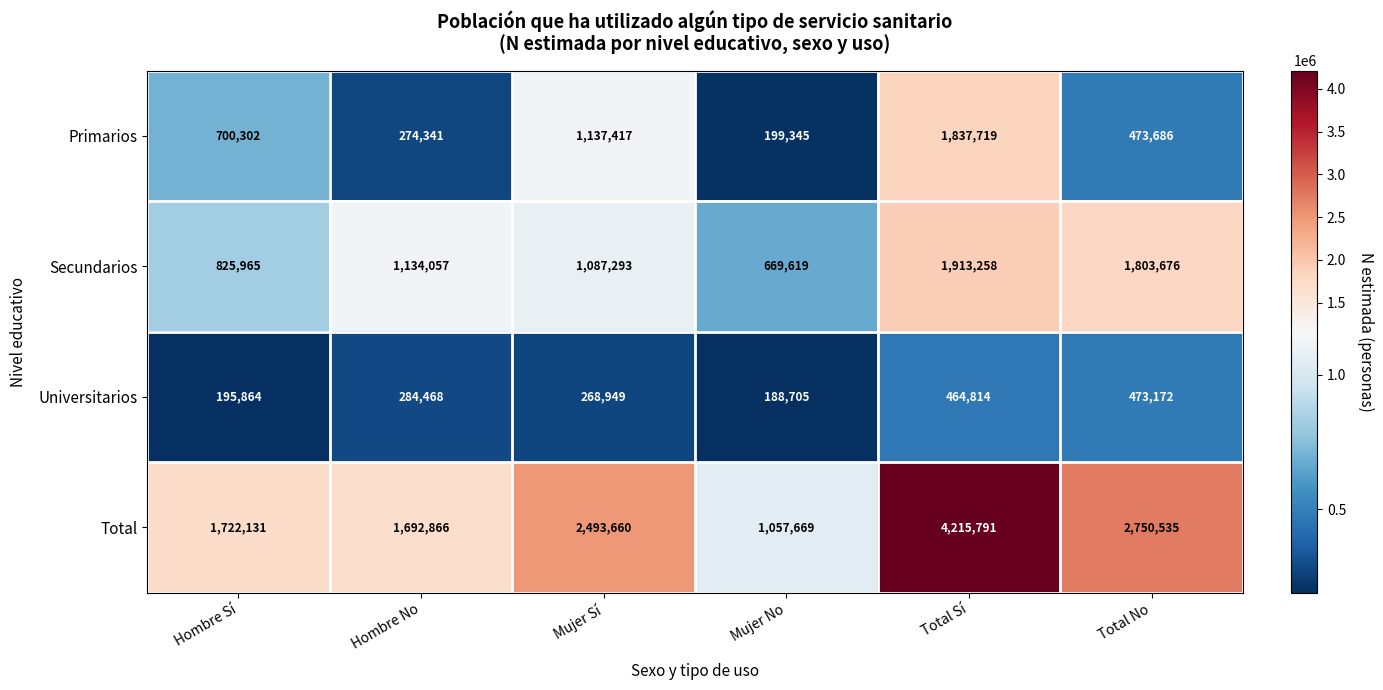

What is the greatest value displayed?

4215791